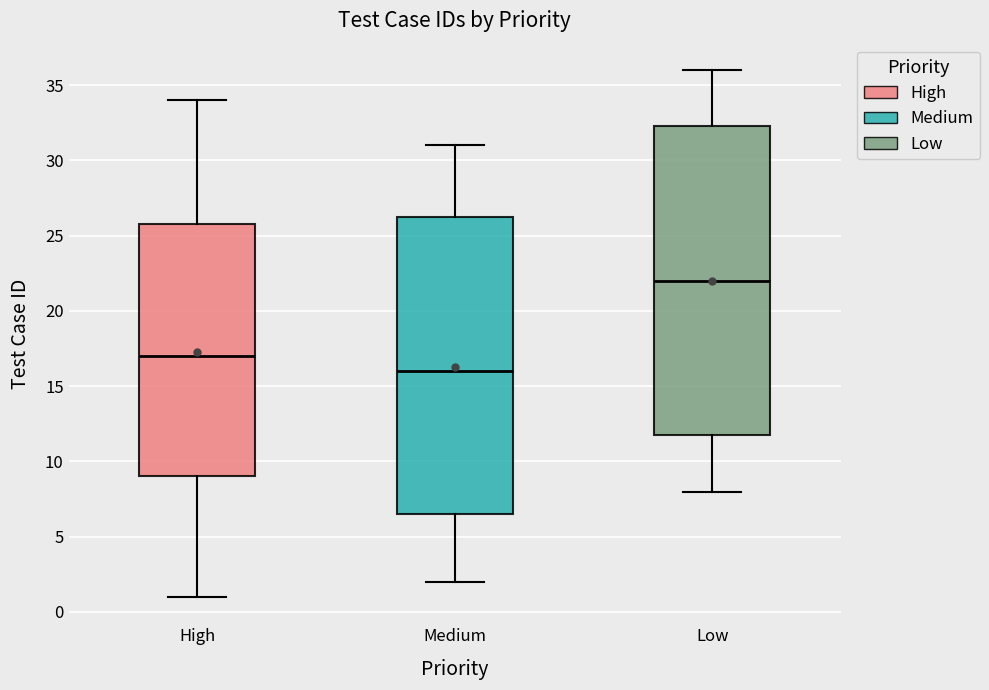

Where is the lower edge of the box for Low on the y-axis? The values are not printed on the chart, so give them approximately, as read against the axis.

12.0